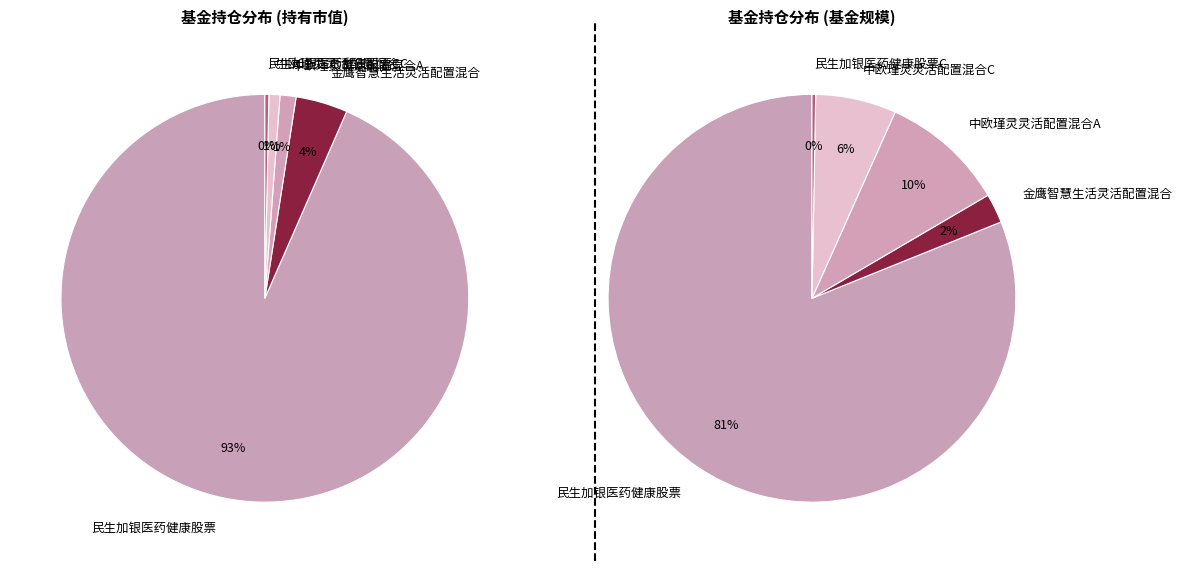

Is the sum of 中欧瑾灵灵活配置混合C and 中欧瑾灵灵活配置混合A greater than half?

No